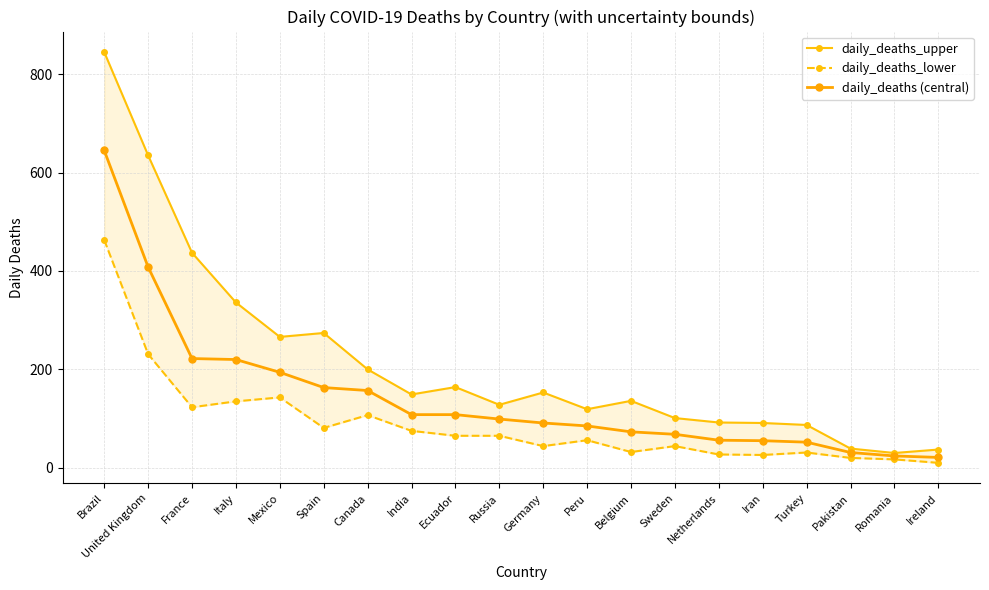

Reading left to right, list all the values displayed in this chart.

daily_deaths_upper: 845	635	437	336	266	274	200	149	164	128	153	119	136	101	92	91	87	39	30	37
daily_deaths_lower: 463	231	123	135	143	81	107	75	65	65	44	56	32	44	27	26	31	20	17	10
daily_deaths (central): 645	408	222	220	194	163	157	108	108	99	91	85	73	68	56	55	52	31	24	21